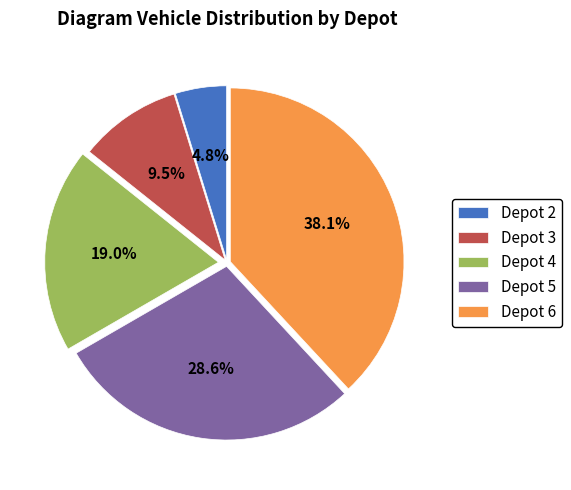

What percentage is the Depot 6 slice, to the nearest percent?

38%